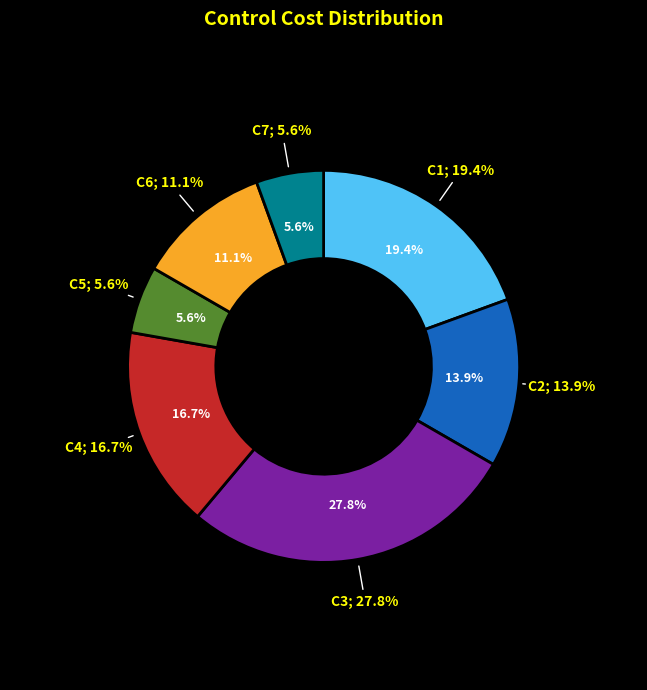

What is the ratio of the value at C3 to the value at C5?

5.0